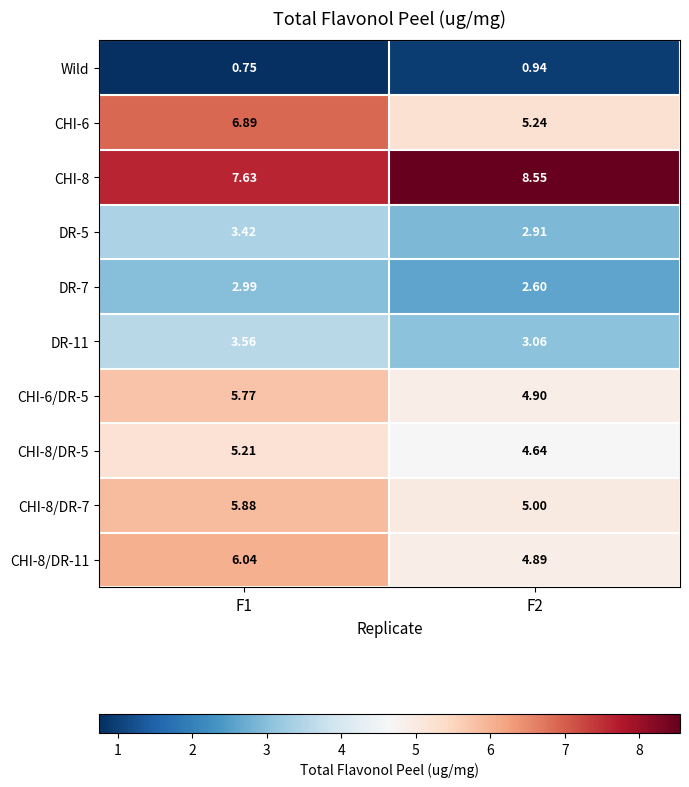

Is the value of CHI-6/DR-5 at F1 greater than the value of DR-5 at F1?

Yes